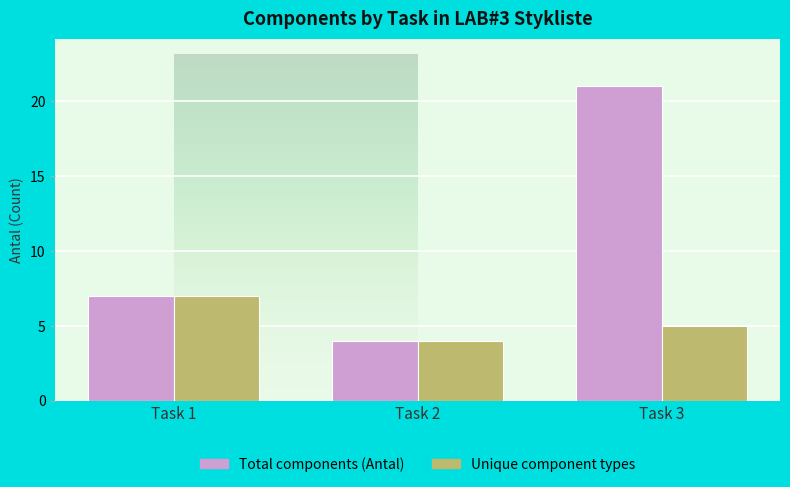

How many distinct data groups are displayed?

2